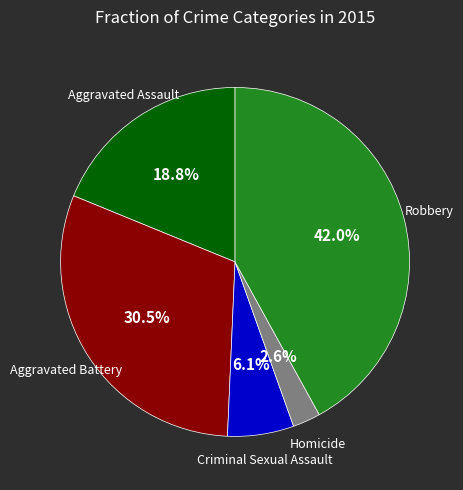

Is there any slice that represents more than half of the pie?

No